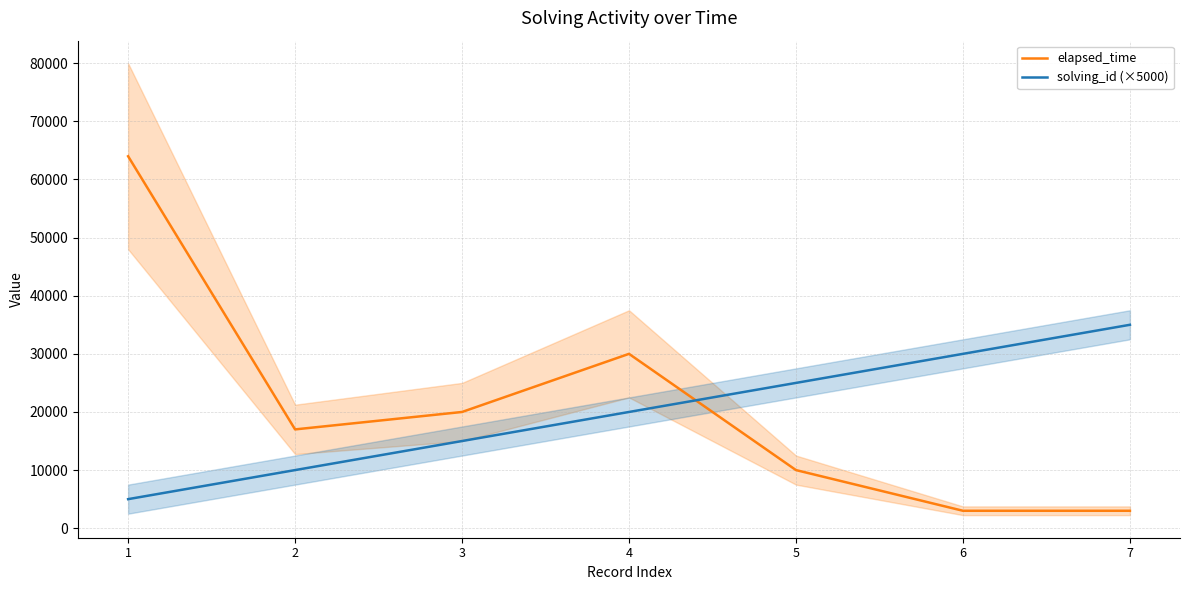

The value of solving_id (×5000) at 5 is 25000. True or false?

True